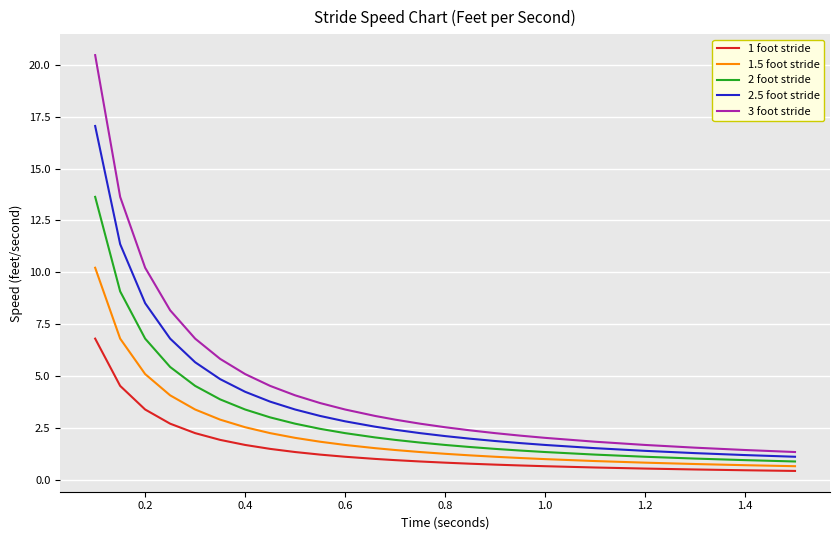

True or false: 1.5 foot stride and 1 foot stride cross at least once.

False